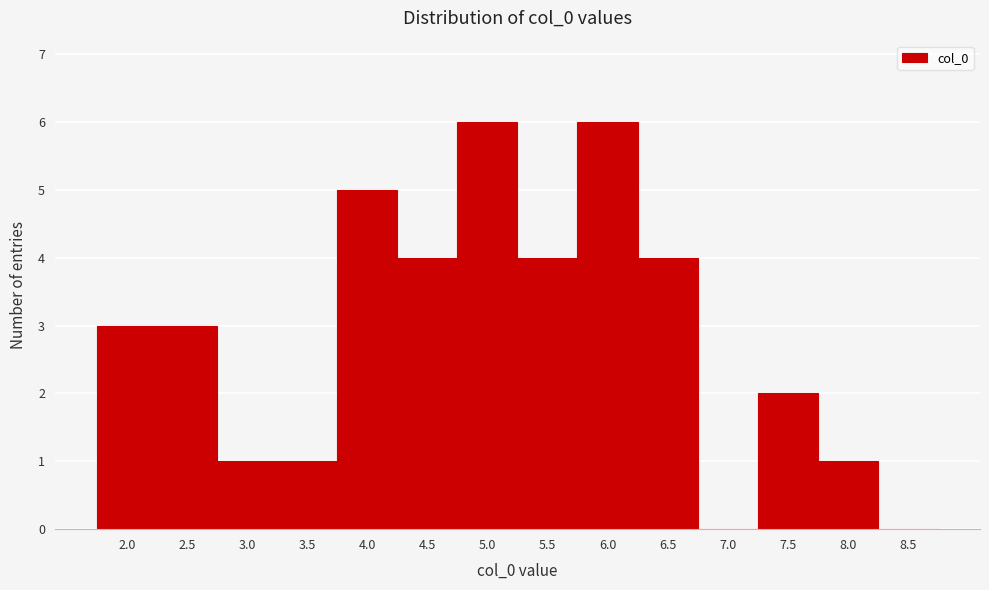

Reading left to right, what are all the values shown in this chart?

2.0=3	2.5=3	3.0=1	3.5=1	4.0=5	4.5=4	5.0=6	5.5=4	6.0=6	6.5=4	7.0=0	7.5=2	8.0=1	8.5=0